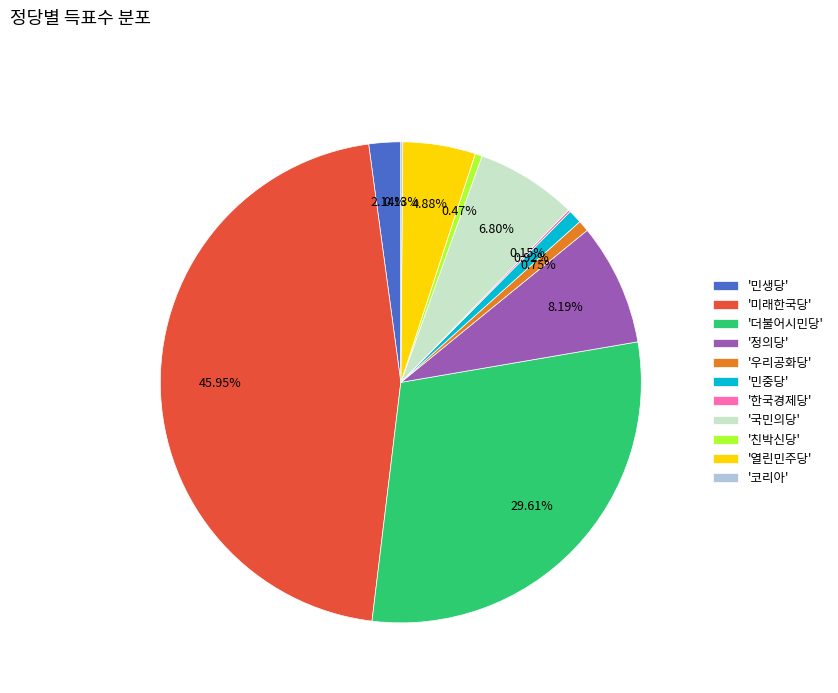

Is there any slice that represents more than half of the pie?

No